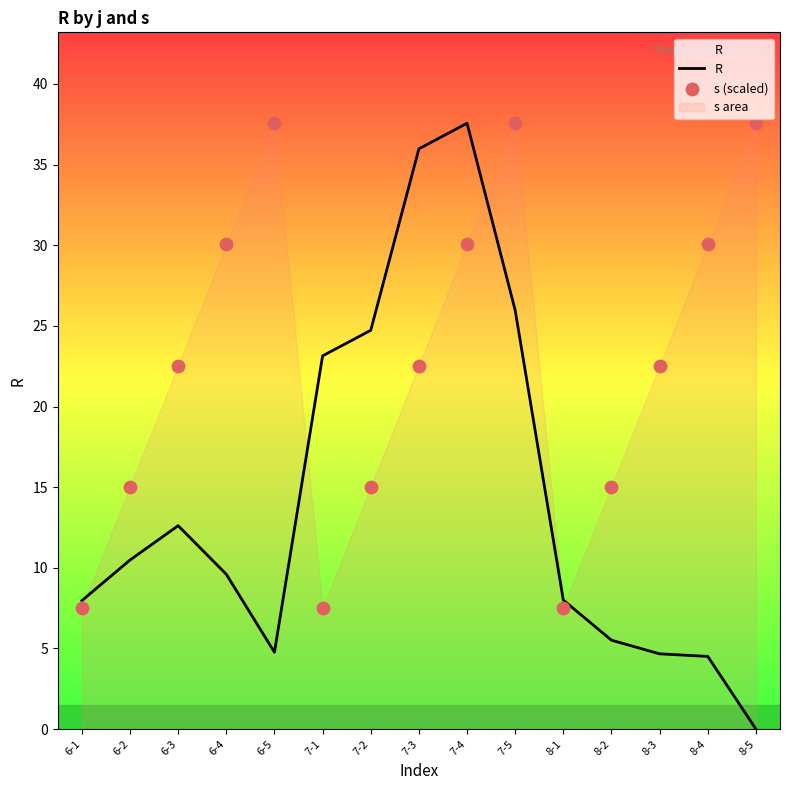

Which series reaches the maximum Y coordinate?

R